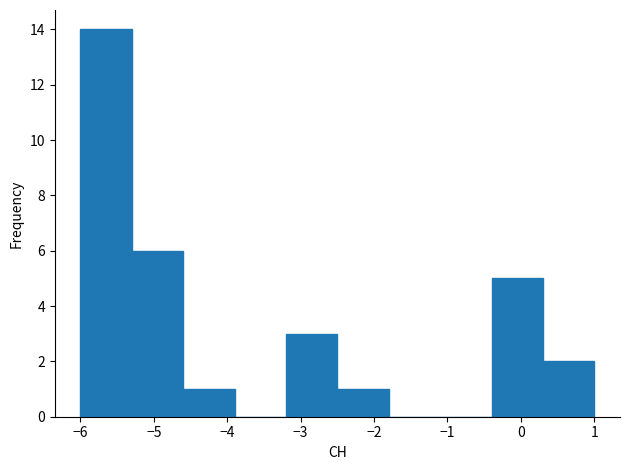

Over which range of the x-axis is the bar tallest?

-6.0 to -5.3